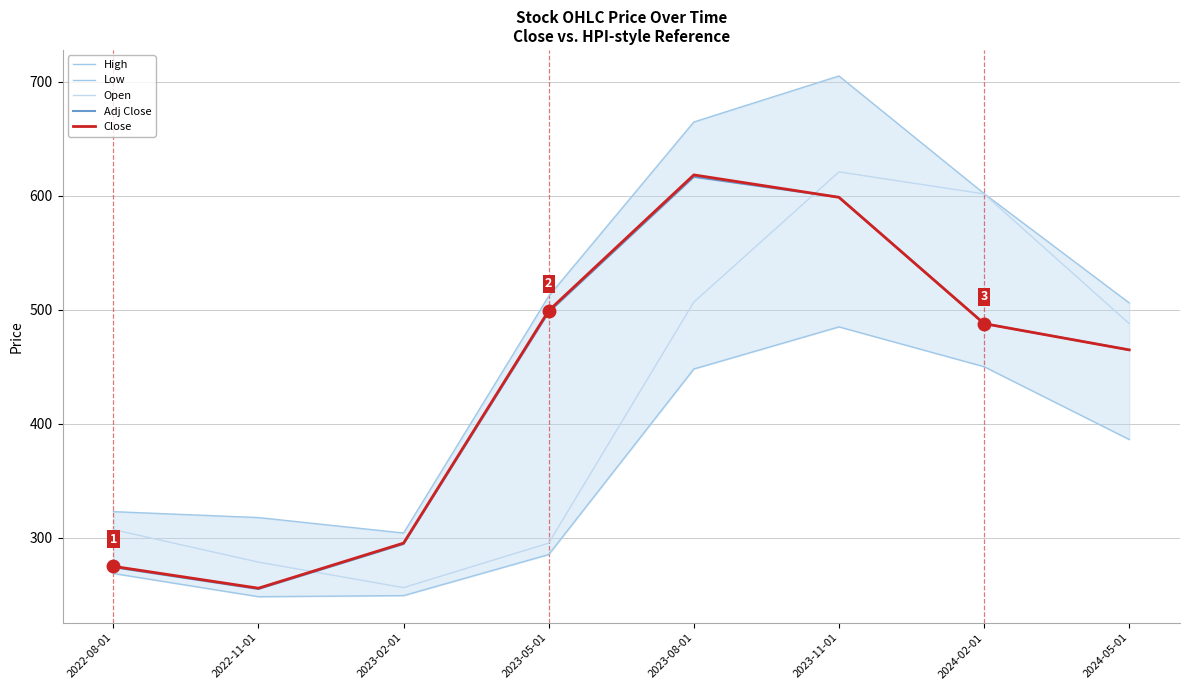

What is the label of the 5th point from the right?

2023-05-01